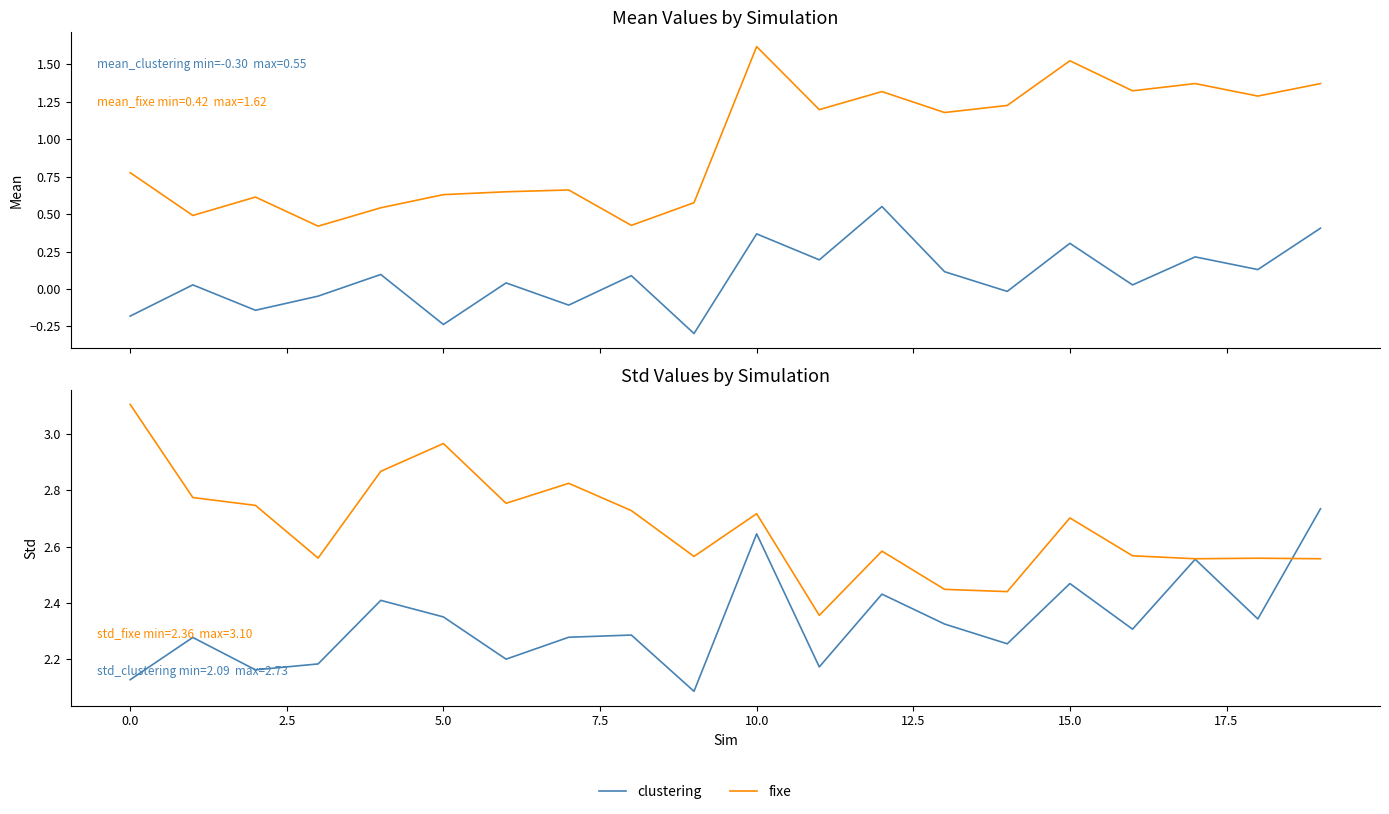

What is the minimum value for clustering?

2.1